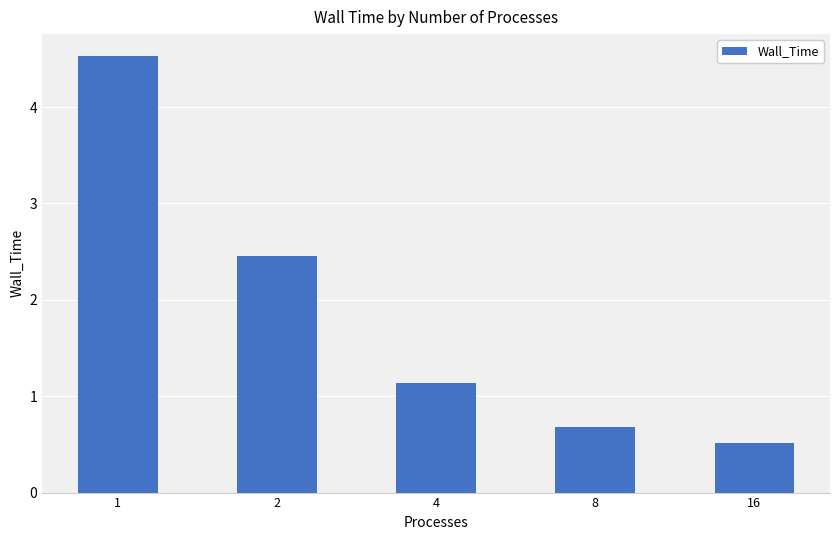

How many series are shown in this chart?

1